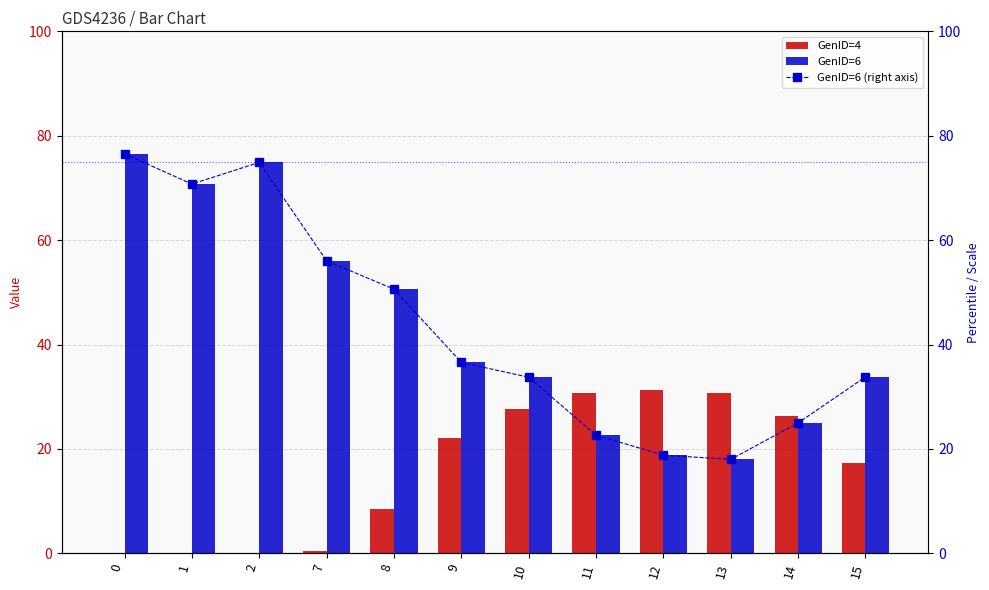

Read the GenID=6 (right axis) value at 10.

33.7